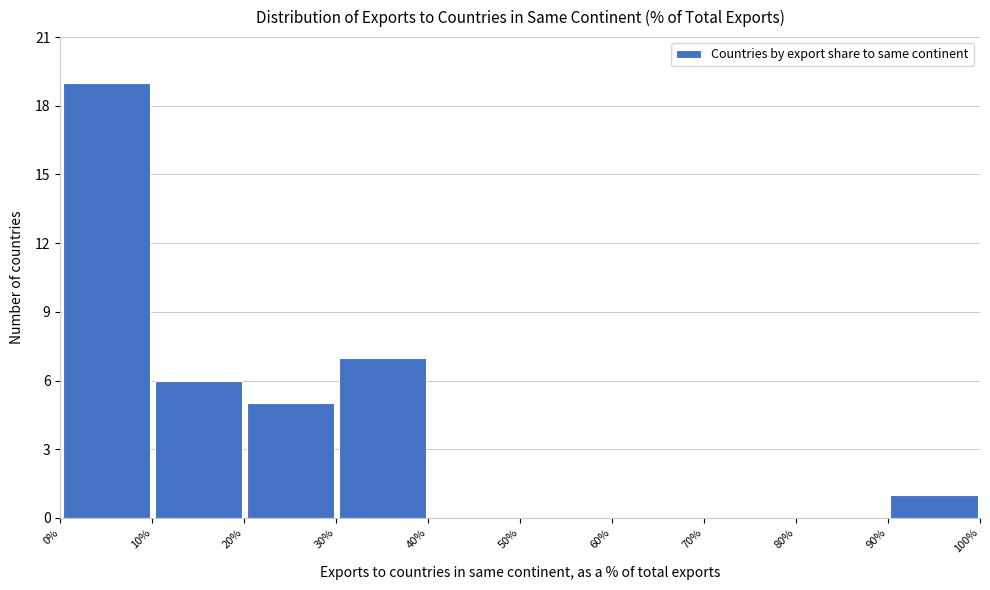

Reading left to right, list every bar in this chart as the range it spans on the x-axis followed by its height. The values are not printed on the chart, so give them approximately, as read against the axis.

0% to 10%: 19
10% to 20%: 6
20% to 30%: 5
30% to 40%: 7
40% to 50%: 0
50% to 60%: 0
60% to 70%: 0
70% to 80%: 0
80% to 90%: 0
90% to 100%: 1